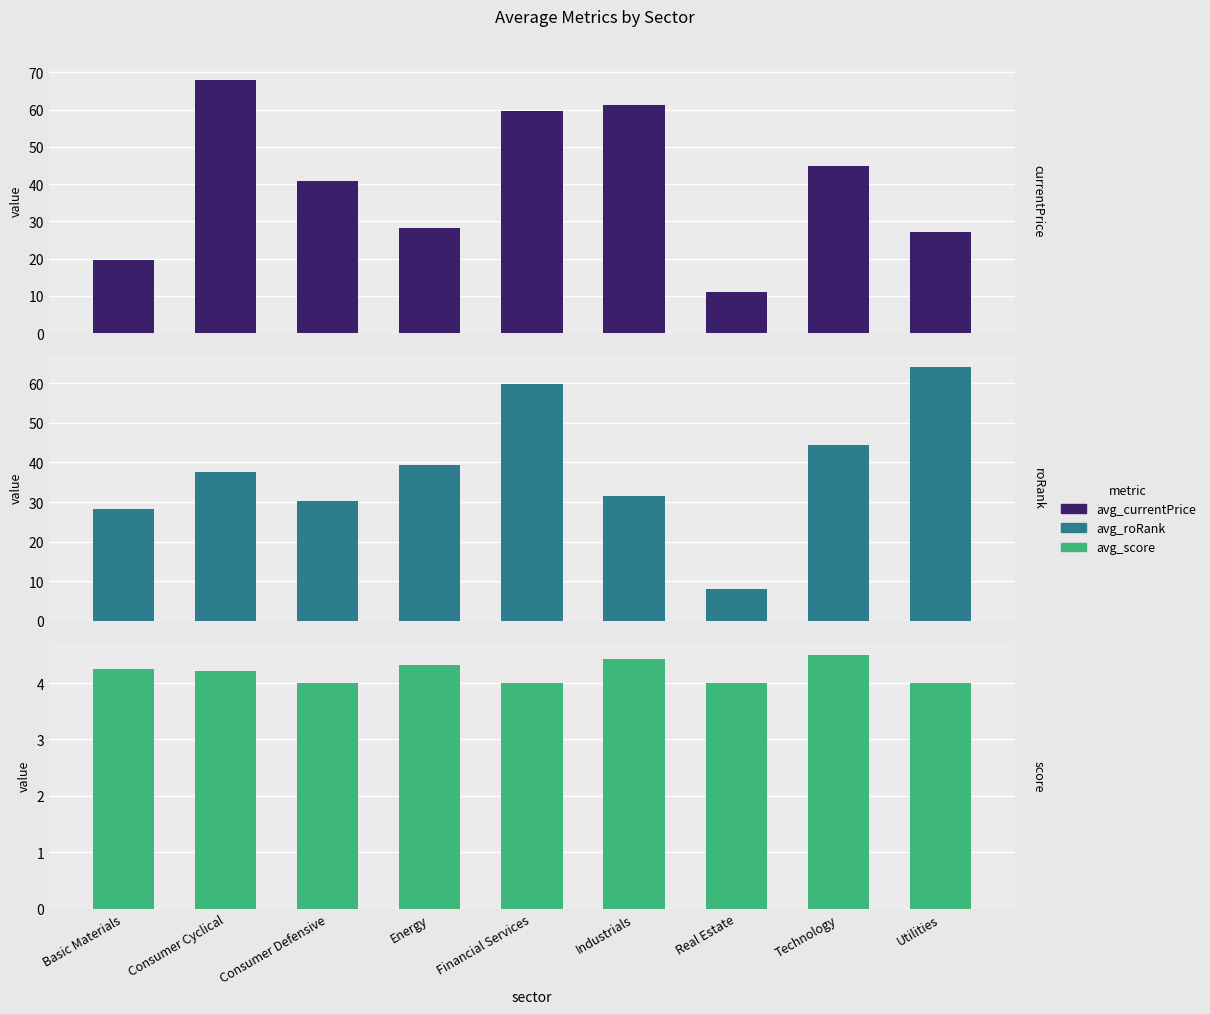

Which category has the highest value in the roRank series?

Utilities